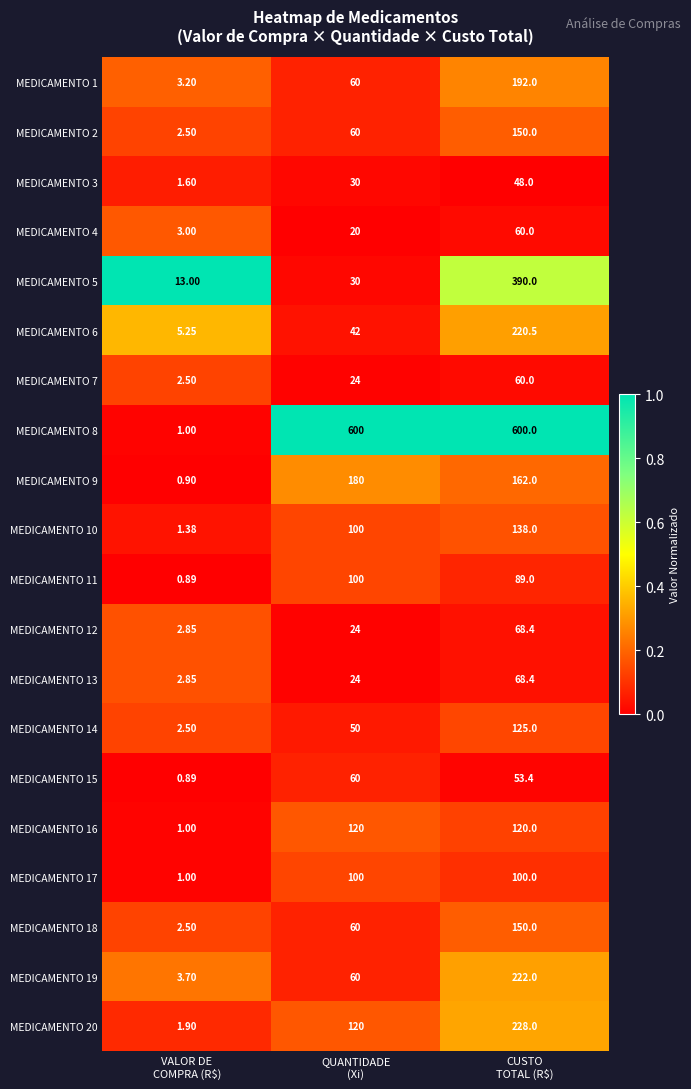

How many distinct data groups are displayed?

20